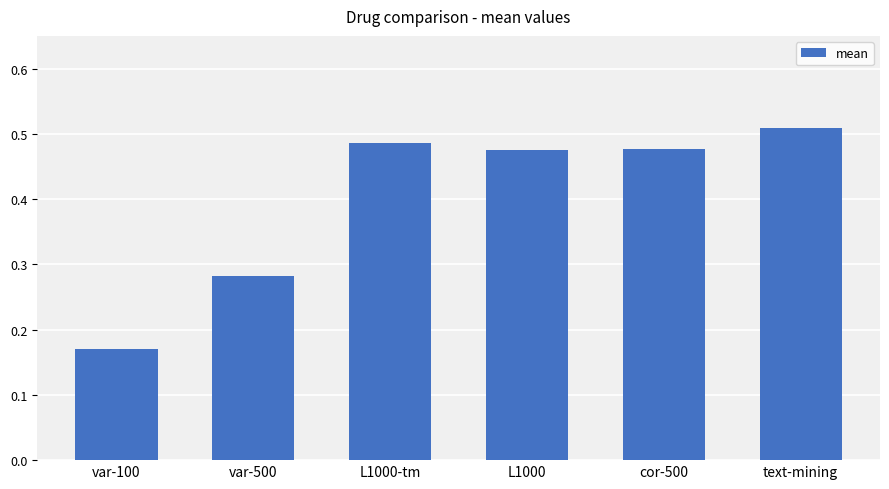

Where is the data nearest to the value 0?

var-100